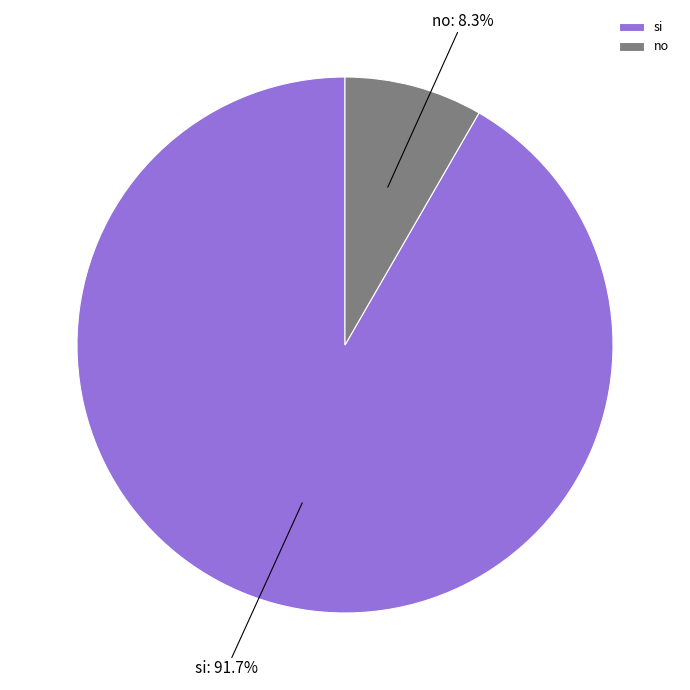

Which slice is the smallest?

no